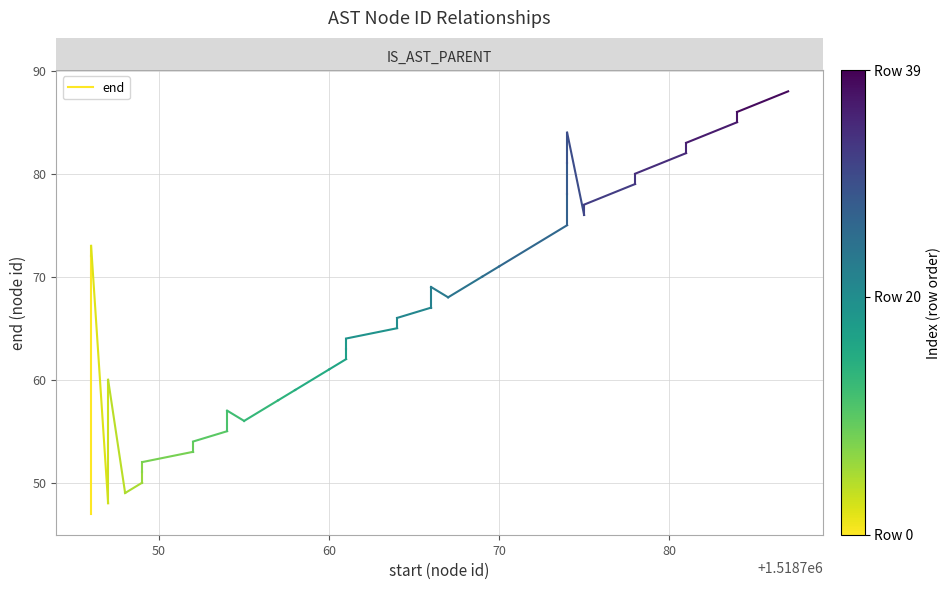

How many lines are shown in the chart?

1